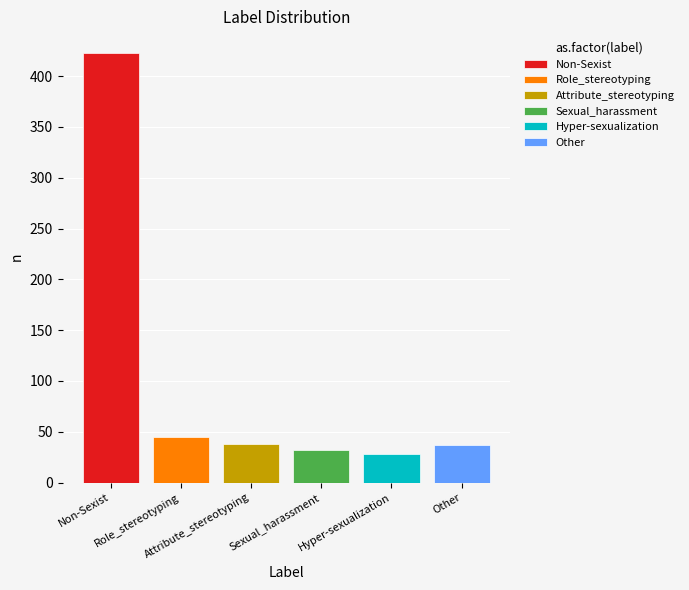

Reading left to right, list all the values displayed in this chart.

423	45	38	32	28	37